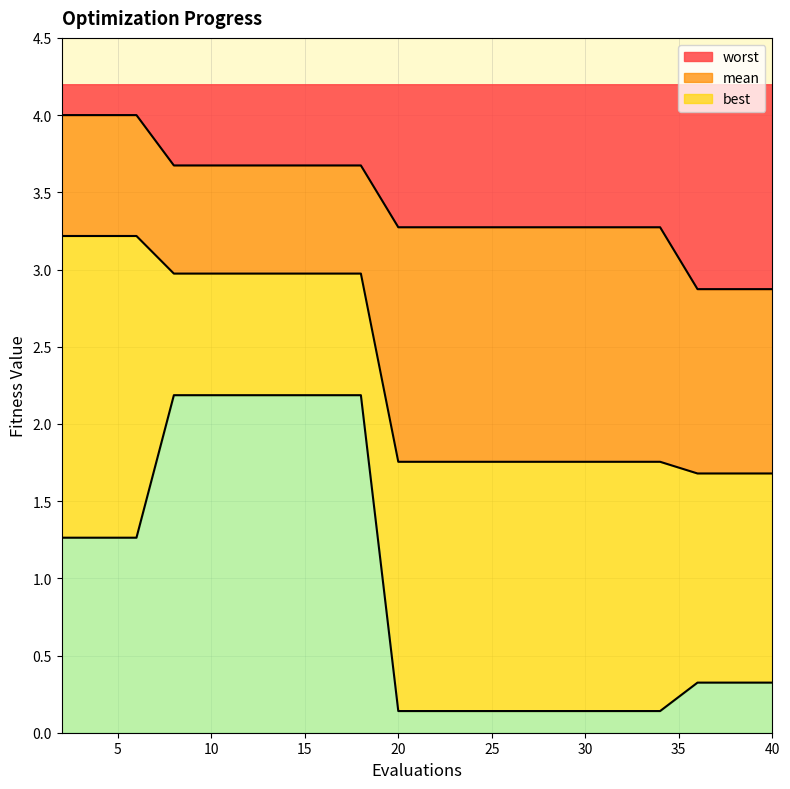

True or false: worst and best cross at least once.

False